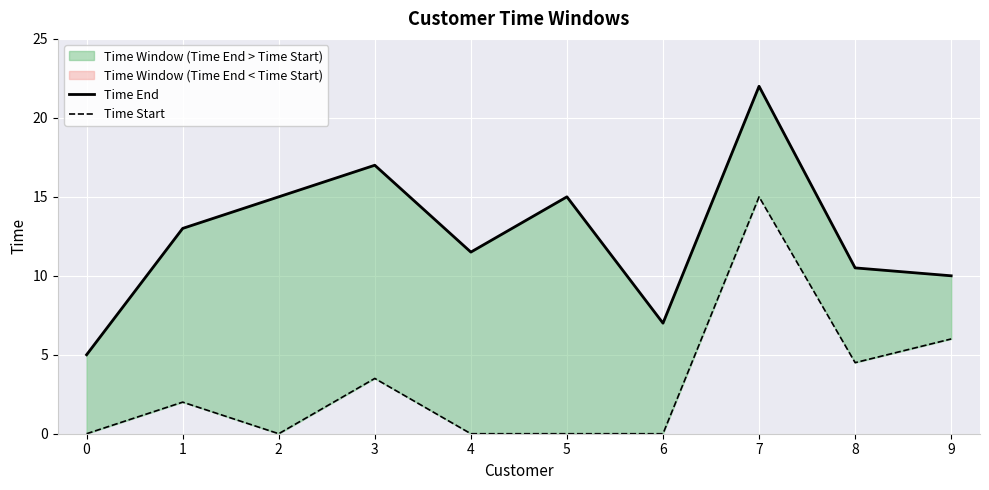

True or false: Time Start and Time End cross at least once.

False